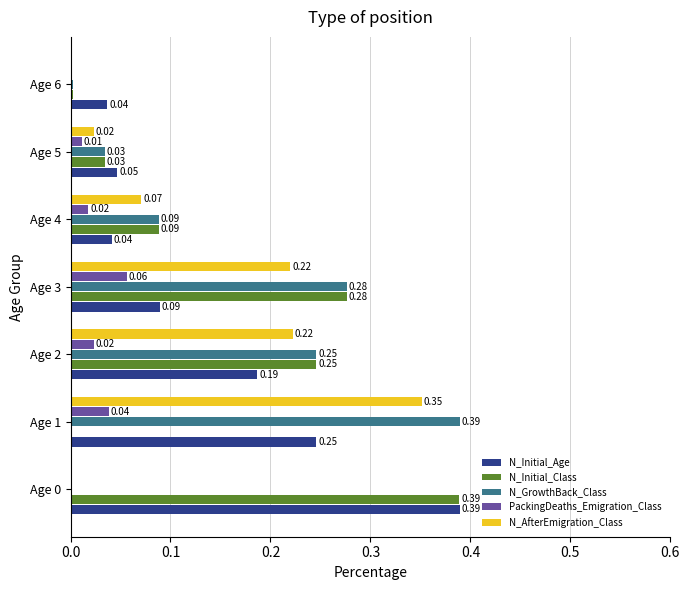

At which category is the sum across all series the highest?

Age 1